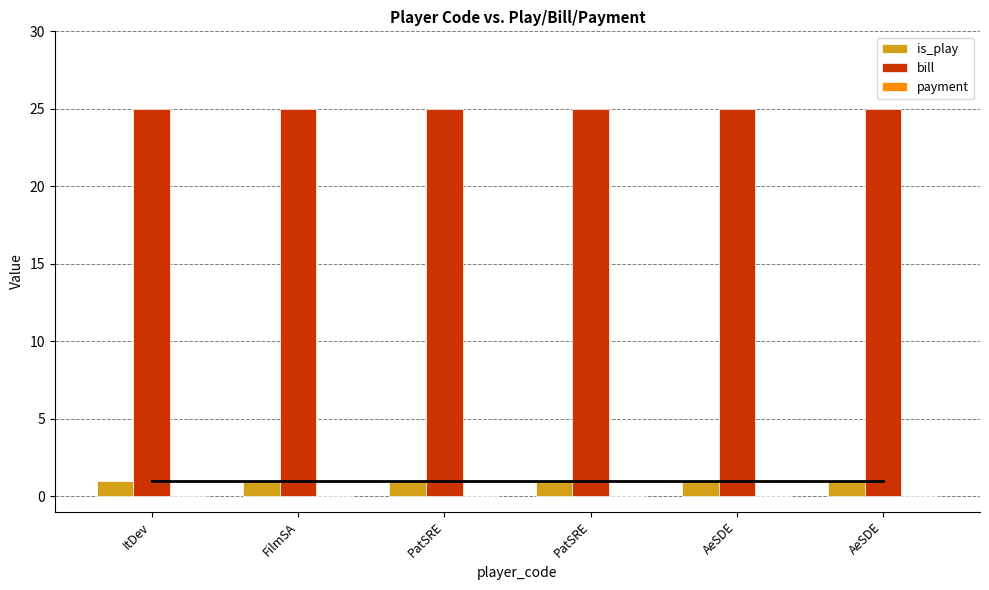

How many bars are there in each group?

2